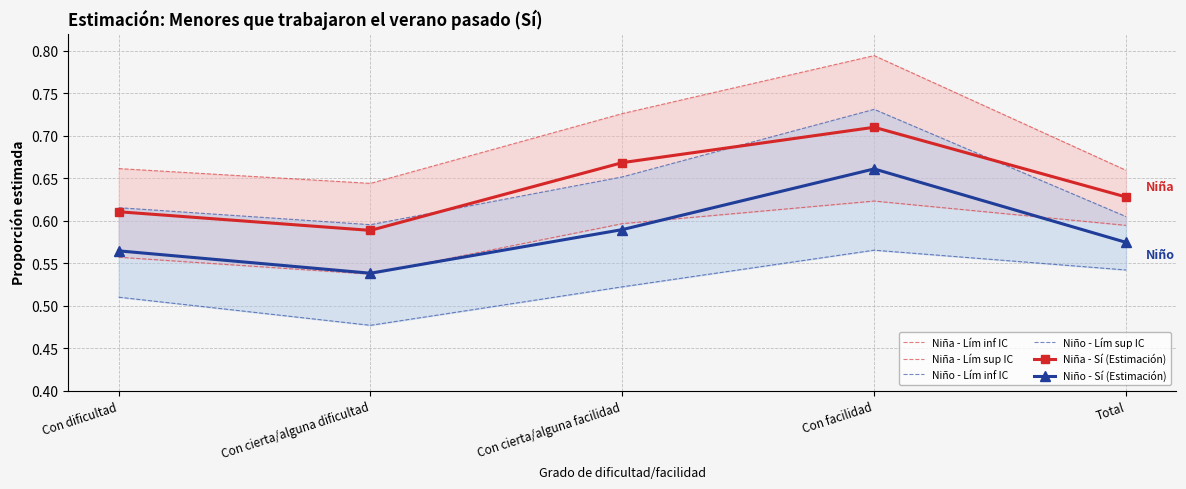

True or false: Niña - Sí (Estimación) has more than 1 points higher than both neighbors.

False